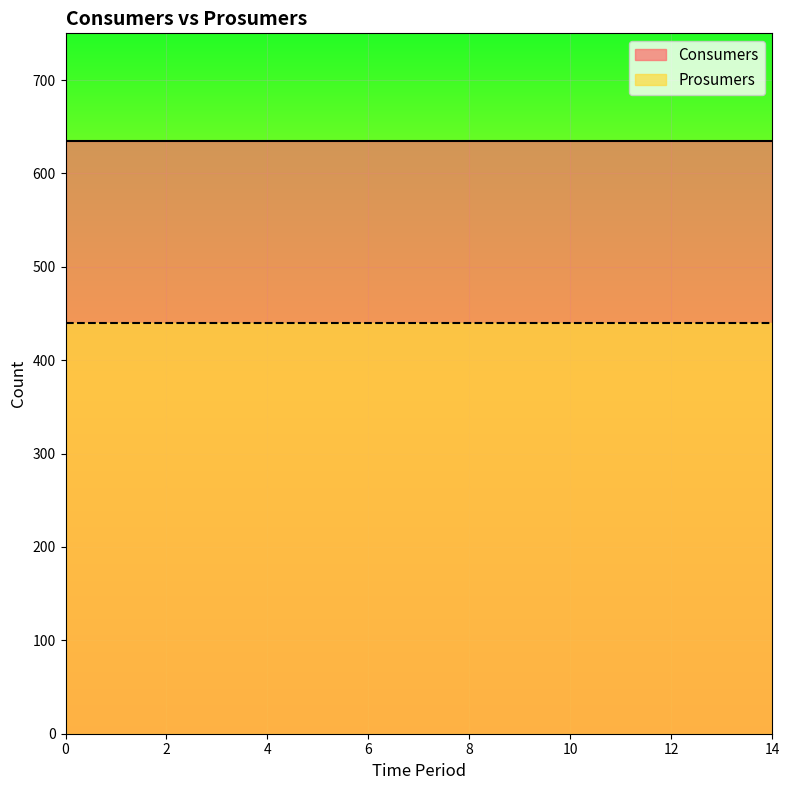

Reading right to left, transcribe all the data shown in this chart.

Consumers: 14=635	13=635	12=635	11=635	10=635	9=635	8=635	7=635	6=635	5=635	4=635	3=635	2=635	1=635	0=635
Prosumers: 14=440	13=440	12=440	11=440	10=440	9=440	8=440	7=440	6=440	5=440	4=440	3=440	2=440	1=440	0=440